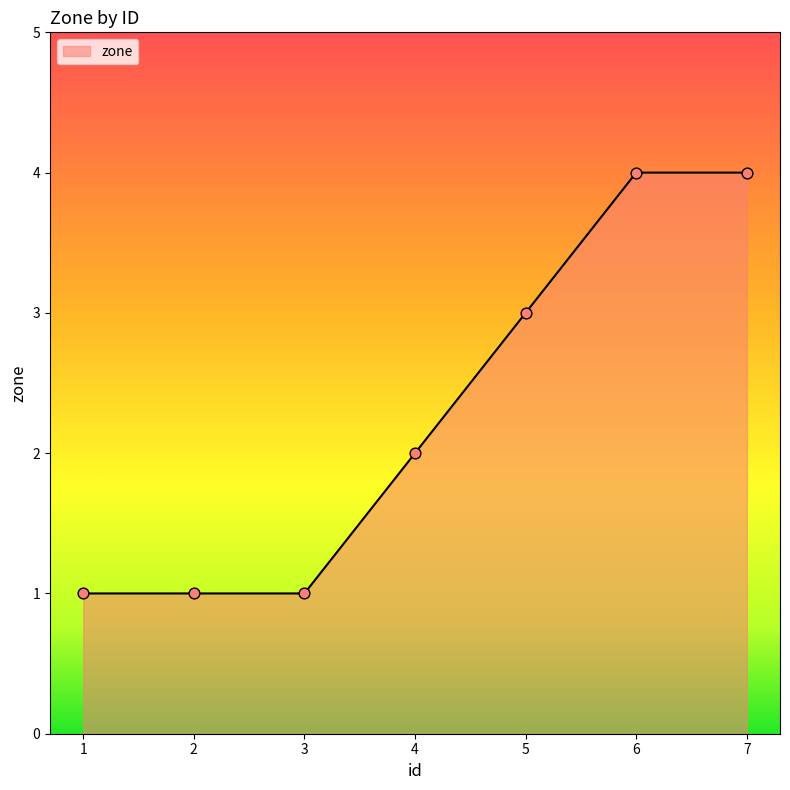

Approximately how many times larger is the value at 7 compared to 1?

4.0